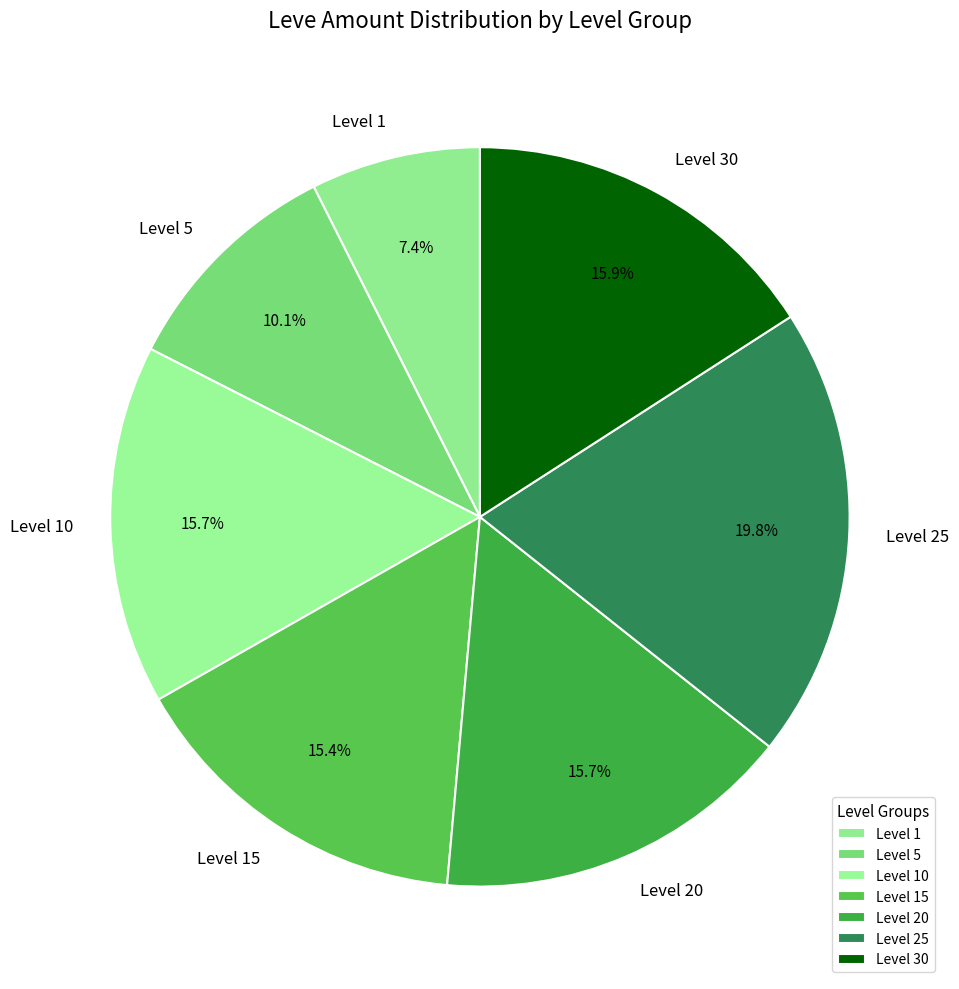

What portion of the pie excludes Level 30?

84.1%